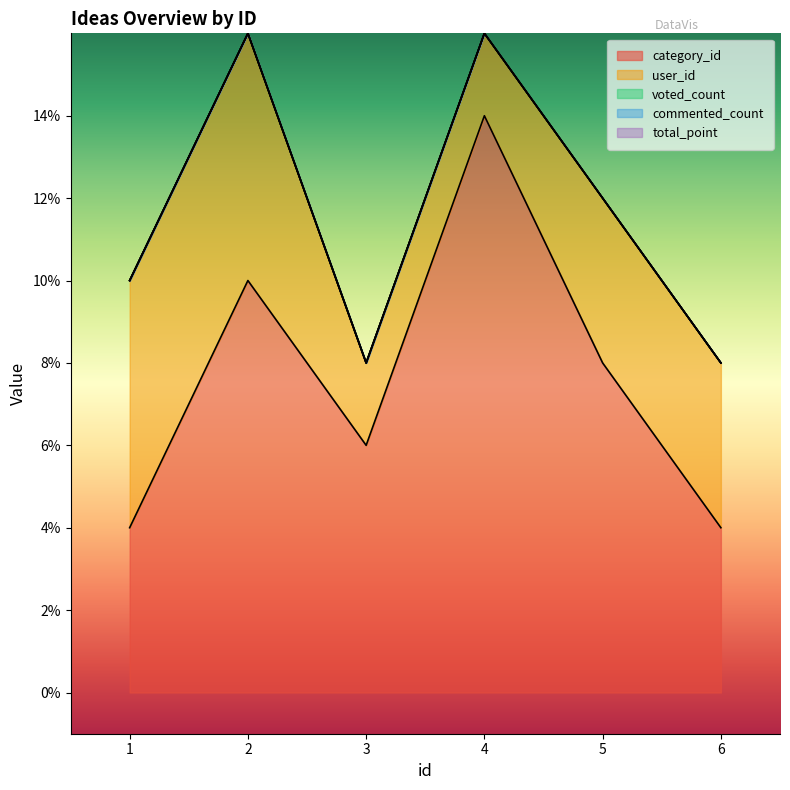

At which label does user_id first exceed 2?

1